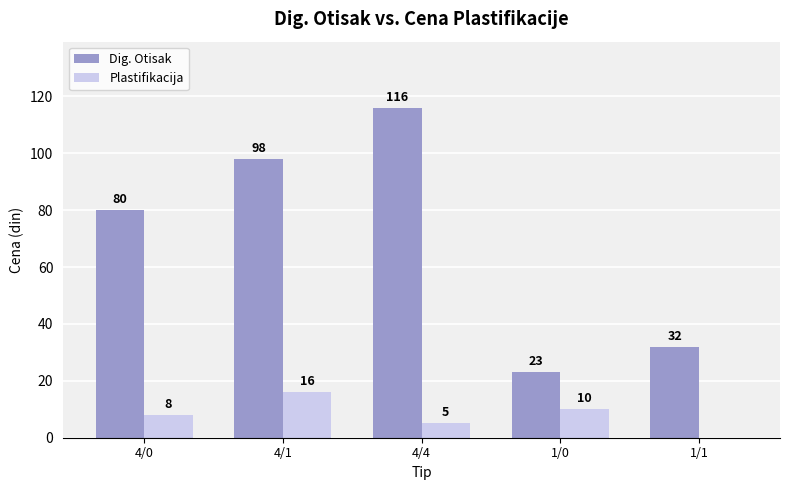

How many series are shown in this chart?

2